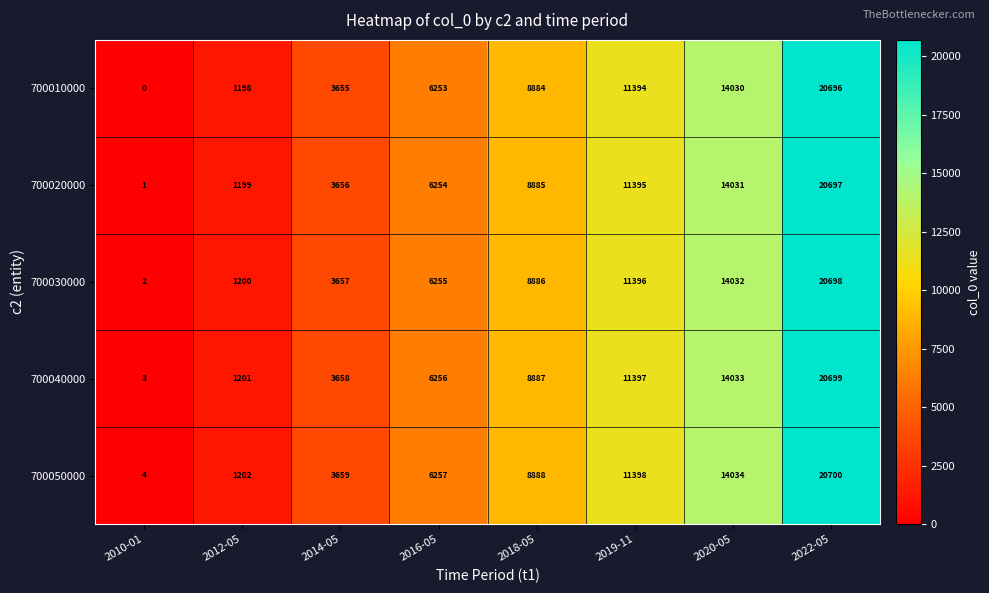

What is the difference between the 700010000 values at 2016-05 and 2019-11?

5141